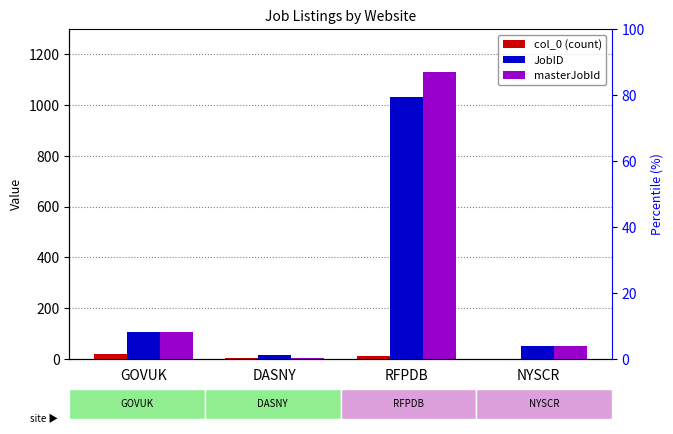

Which category has the lowest value in the masterJobId series?

DASNY